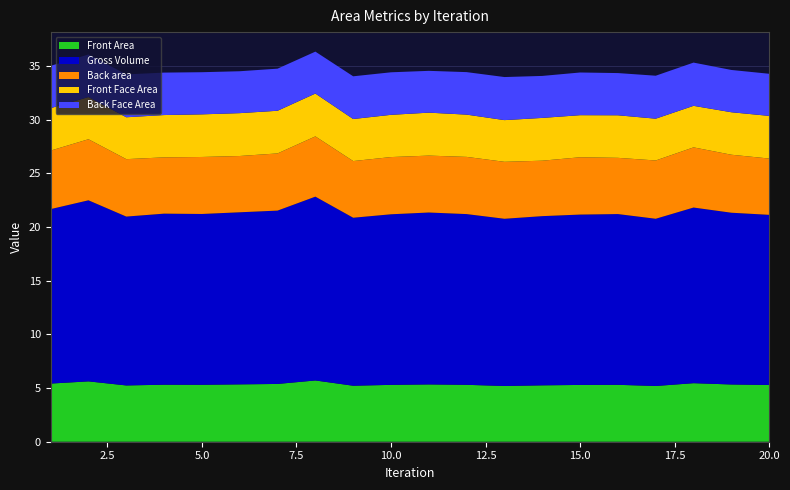

Reading left to right, list all the values displayed in this chart.

Front Area: 1=5.4	2=5.6	3=5.2	4=5.3	5=5.3	6=5.3	7=5.4	8=5.7	9=5.2	10=5.3	11=5.3	12=5.3	13=5.2	14=5.3	15=5.3	16=5.3	17=5.2	18=5.5	19=5.3	20=5.3
Gross Volume: 1=16.3	2=16.9	3=15.7	4=15.9	5=15.9	6=16.0	7=16.2	8=17.1	9=15.7	10=15.9	11=16.0	12=15.9	13=15.6	14=15.8	15=15.9	16=15.9	17=15.6	18=16.4	19=16.0	20=15.9
Back area: 1=5.5	2=5.7	3=5.4	4=5.2	5=5.3	6=5.2	7=5.3	8=5.6	9=5.3	10=5.3	11=5.3	12=5.3	13=5.3	14=5.2	15=5.3	16=5.2	17=5.4	18=5.6	19=5.4	20=5.2
Front Face Area: 1=4.0	2=3.9	3=3.9	4=3.9	5=4.0	6=4.0	7=4.0	8=4.0	9=3.9	10=3.9	11=4.0	12=3.9	13=3.9	14=4.0	15=3.9	16=4.0	17=3.9	18=3.9	19=4.0	20=4.0
Back Face Area: 1=3.9	2=4.0	3=4.0	4=4.0	5=3.9	6=3.9	7=3.9	8=3.9	9=4.0	10=4.0	11=3.9	12=4.0	13=4.0	14=3.9	15=4.0	16=3.9	17=4.0	18=4.0	19=3.9	20=3.9